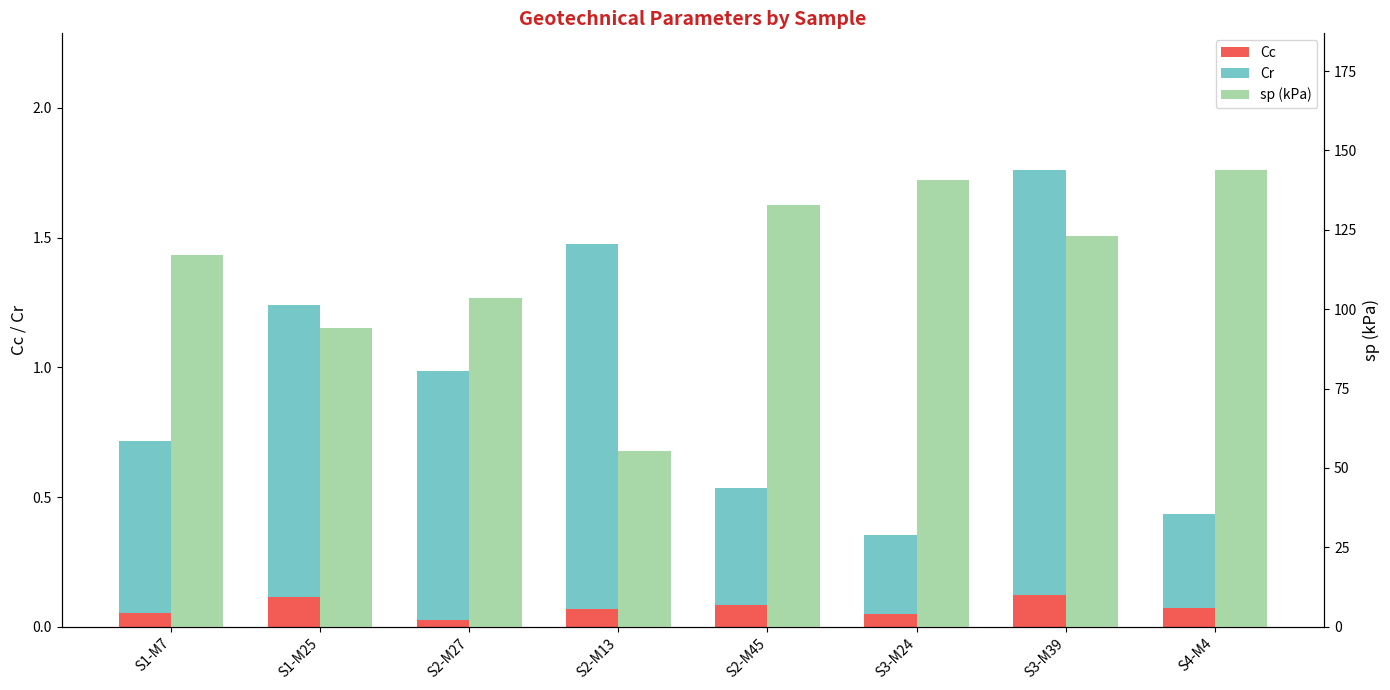

At how many categories does at least one series exceed 69?

7